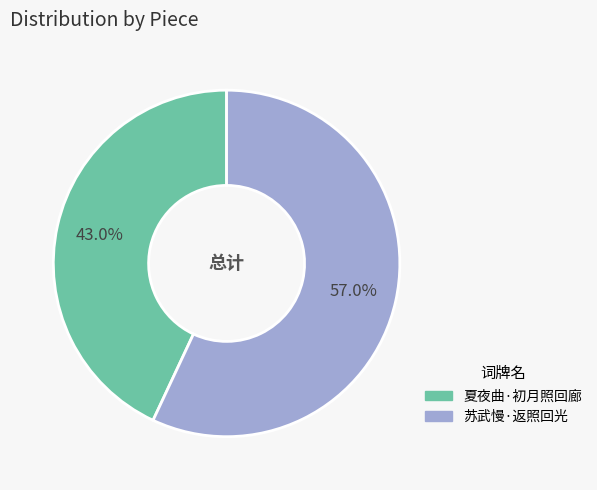

What percentage is NOT represented by 夏夜曲·初月照回廊?

57.0%